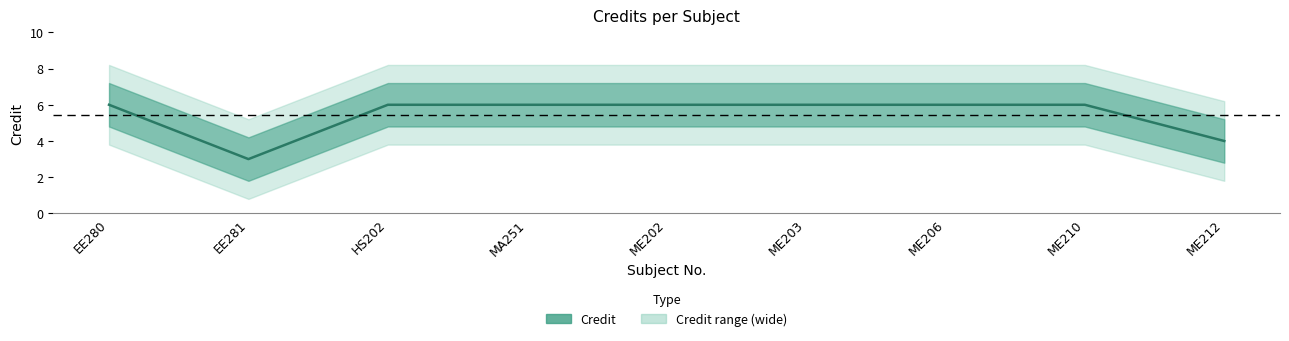

What is the label of the 3rd point from the left?

HS202